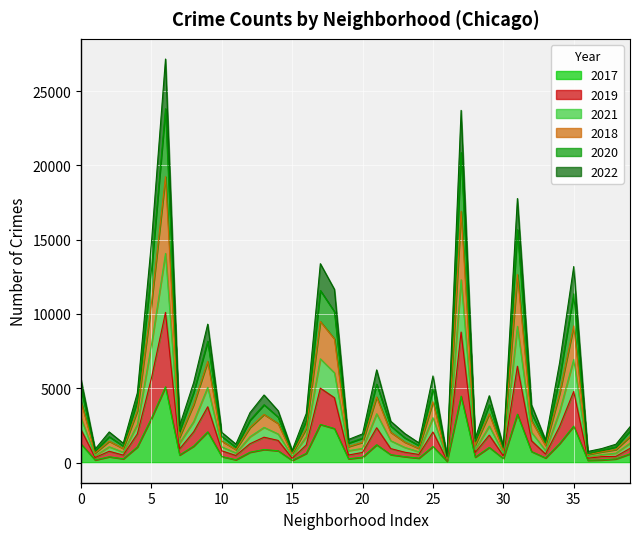

What is the average value of the 2017 series?

1075